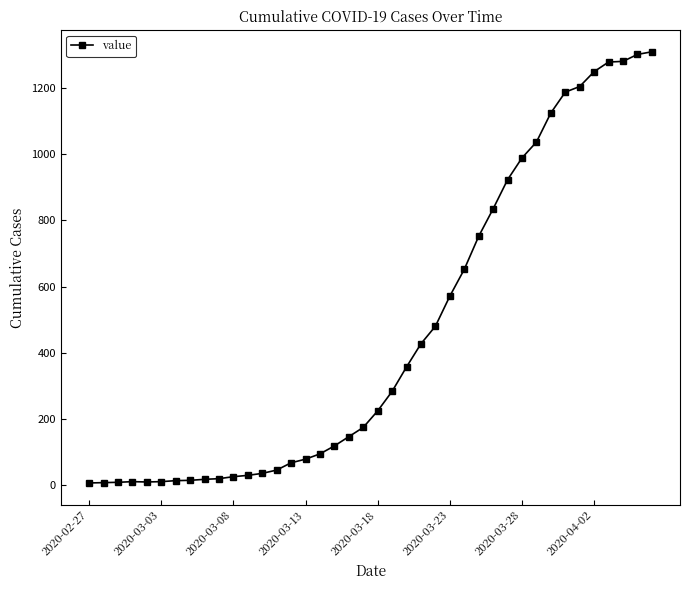

What is the difference between the second highest and second lowest values?

1295